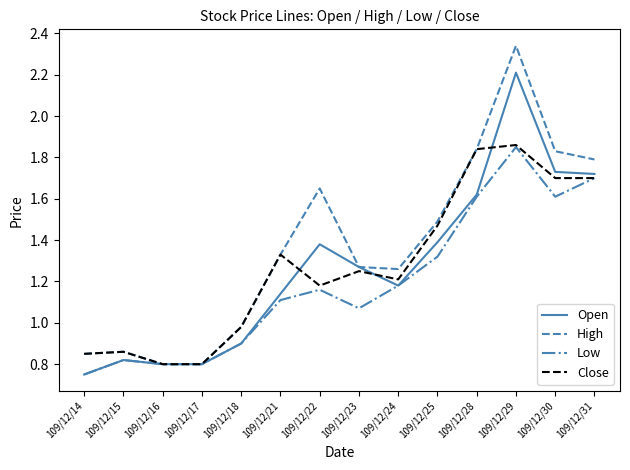

How many categories are shown in the chart?

14